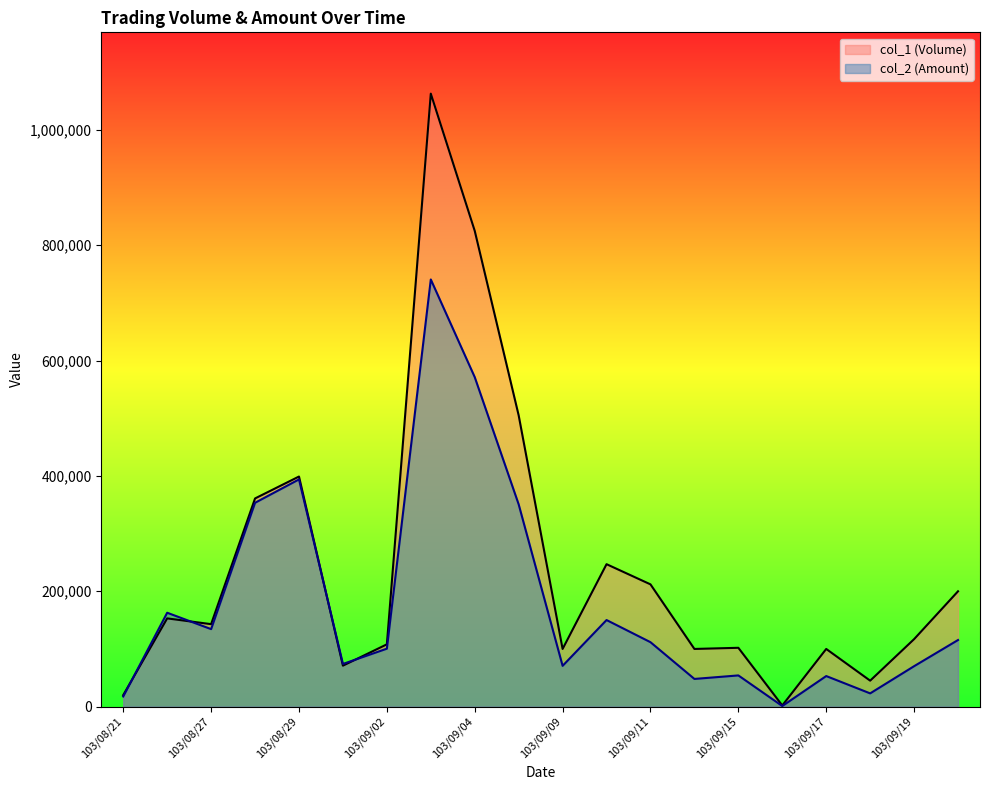

Where is the first local maximum for col_1 (Volume)?

103/08/26